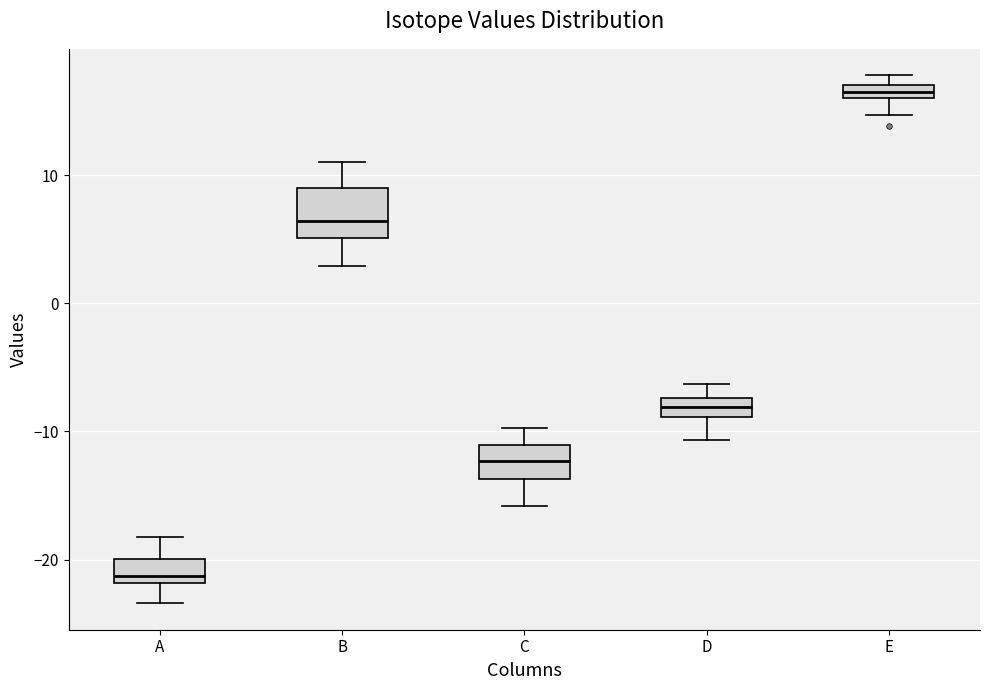

Where is the upper edge of the box for E on the y-axis? The values are not printed on the chart, so give them approximately, as read against the axis.

17